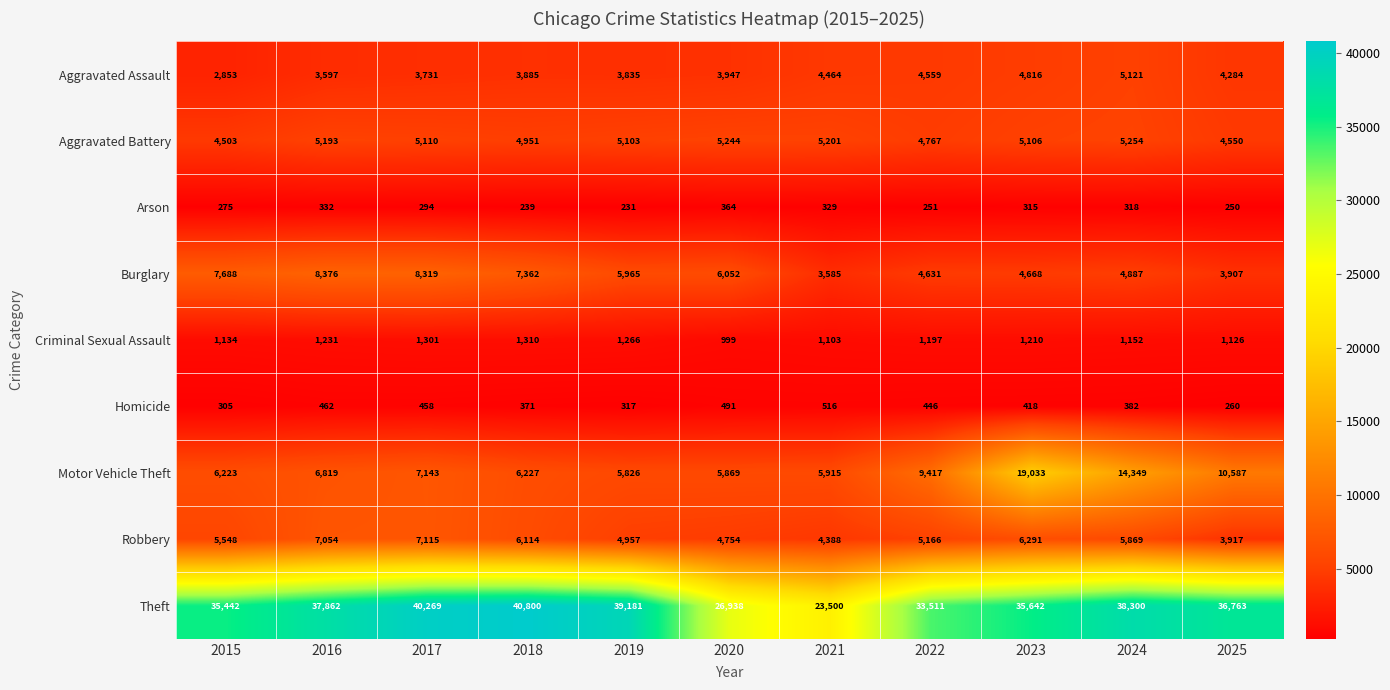

Count the number of data series in this chart.

9